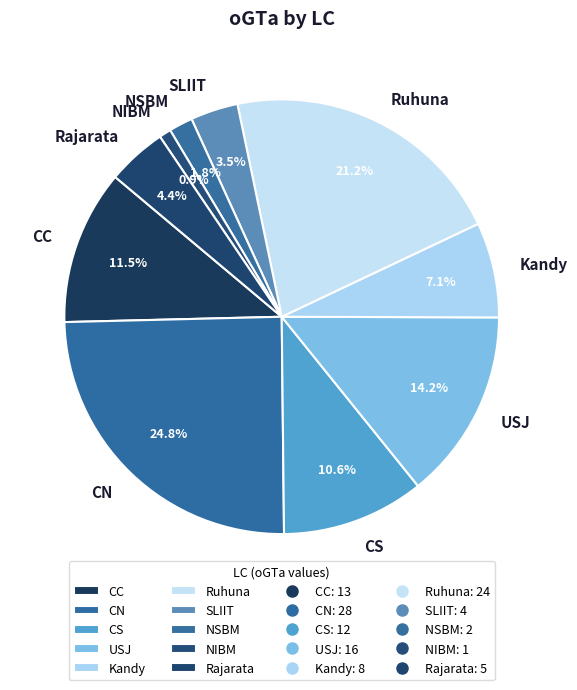

To the nearest percent, what is the difference between the NIBM and Ruhuna slice percentages?

20%